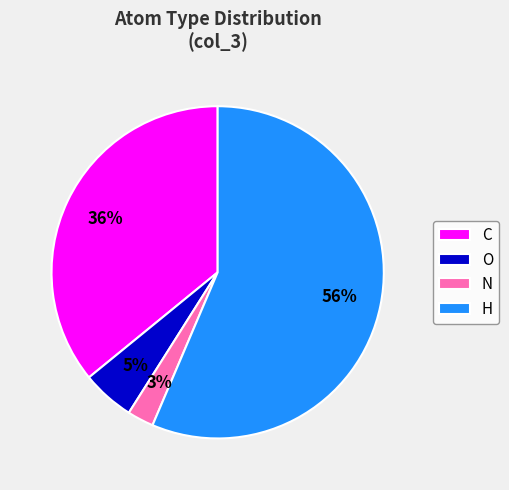

Do C and N together represent more than half of the pie?

No